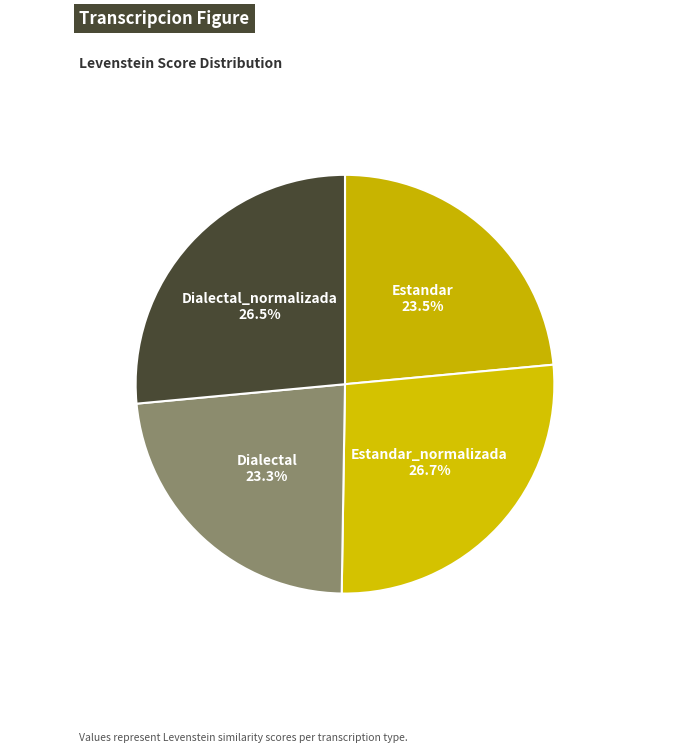

Approximately how many times larger is the value at Estandar_normalizada 26.7% compared to Dialectal_normalizada 26.5%?

1.0